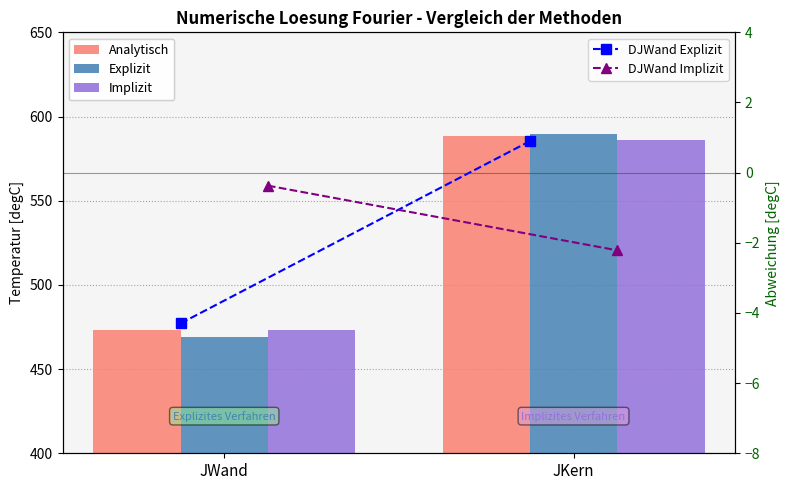

What is the value of the Analytisch bar at the 2nd from the left?

588.5